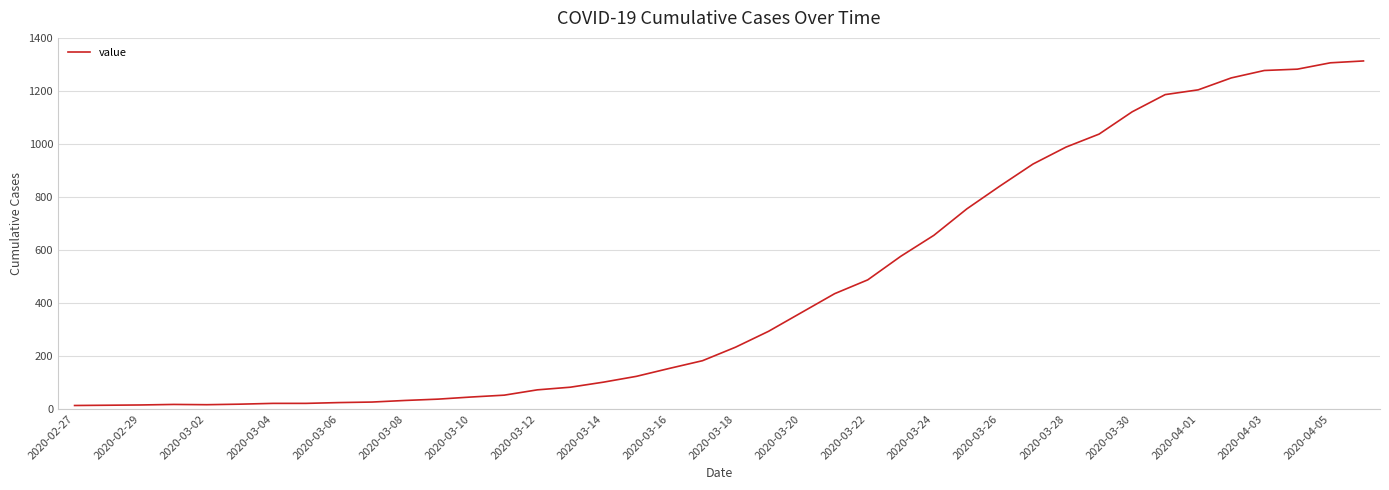

What is the difference between the maximum and minimum values?

1300